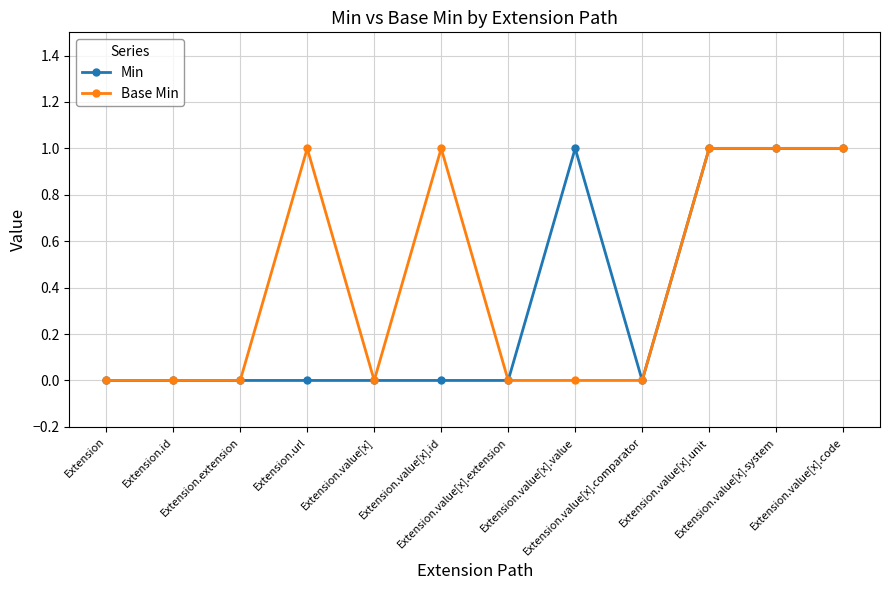

What is the greatest value displayed?

1